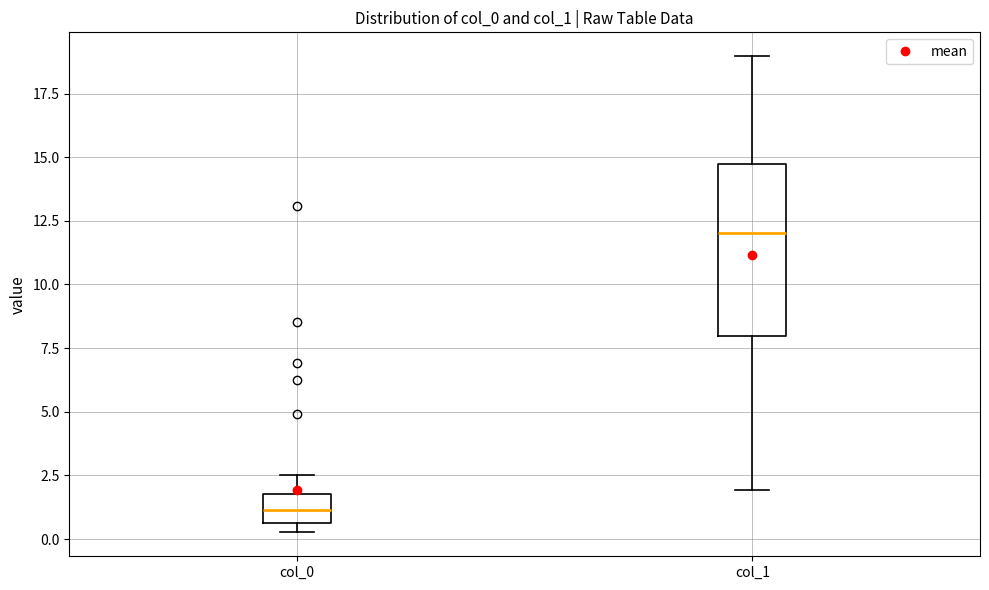

Which box is the tallest, from its lower edge to its upper edge?

col_1